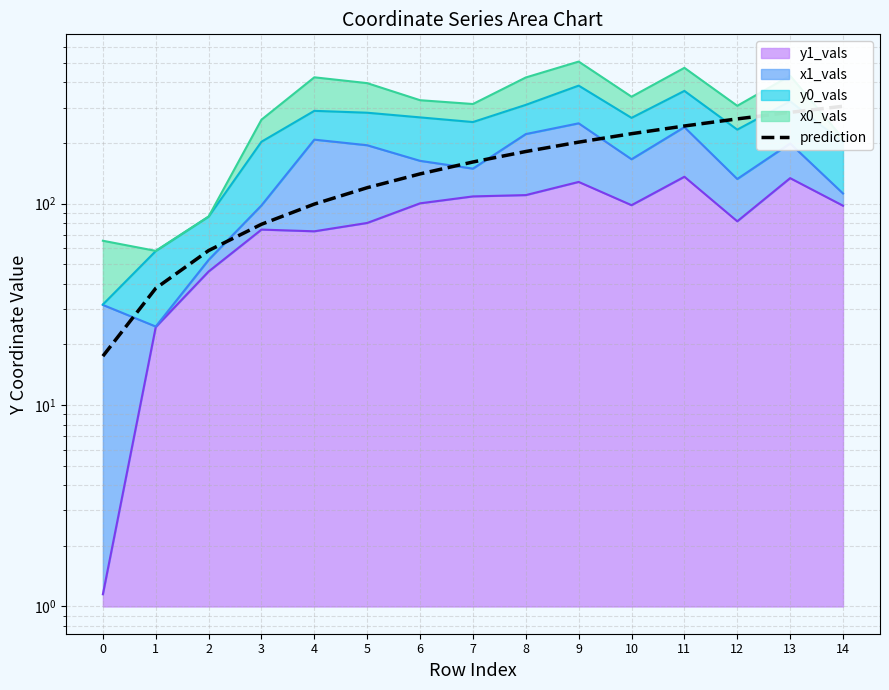

List the labels in order of value, smallest first.

0, 1, 2, 3, 4, 5, 6, 7, 8, 9, 10, 11, 12, 13, 14